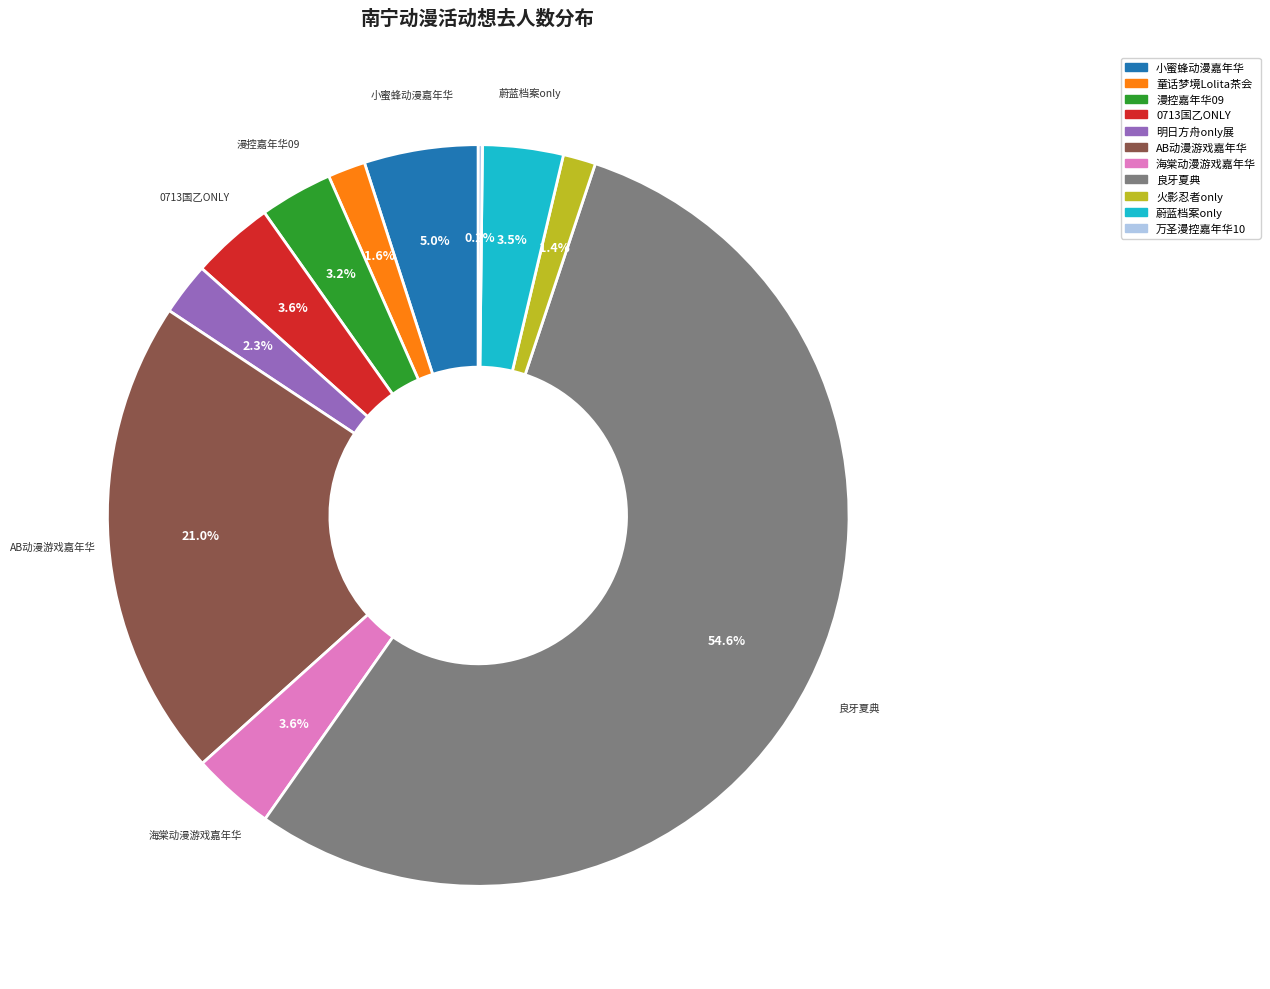

What is the majority slice?

良牙夏典